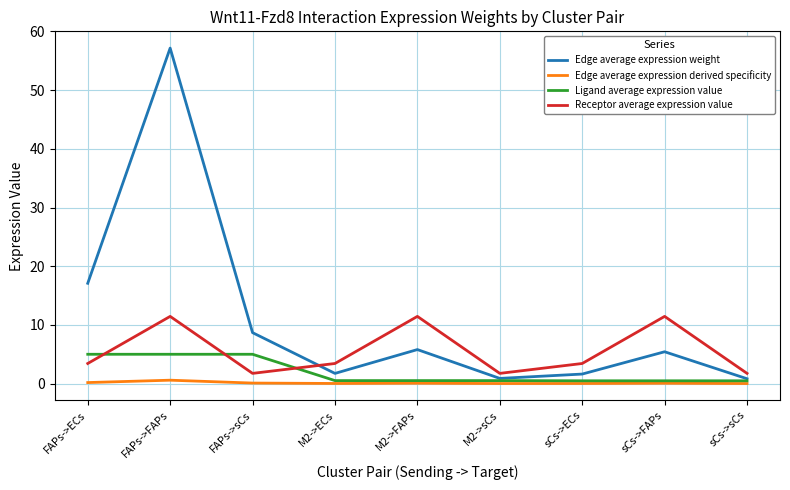

What position from the right is M2->sCs?

4